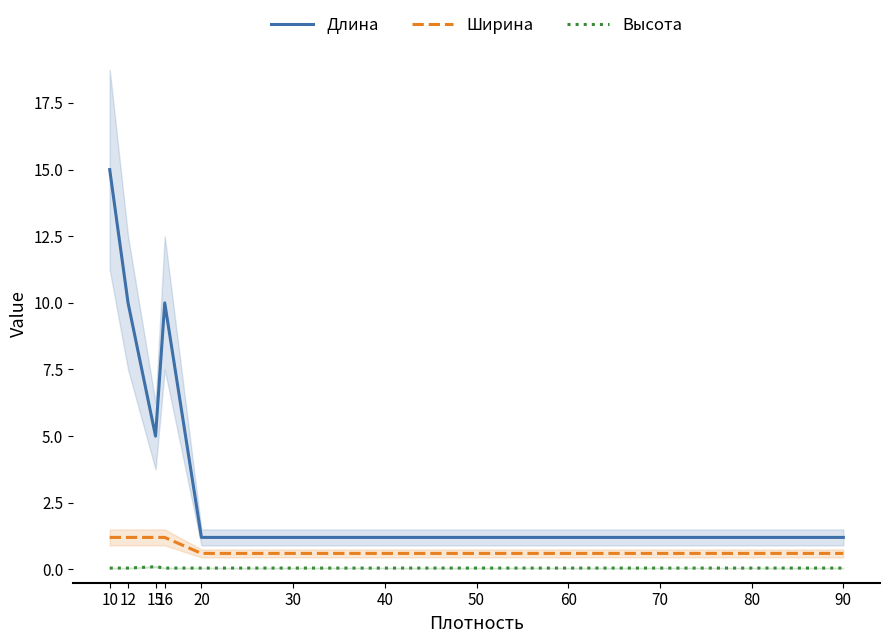

At which label does Ширина reach its peak?

10